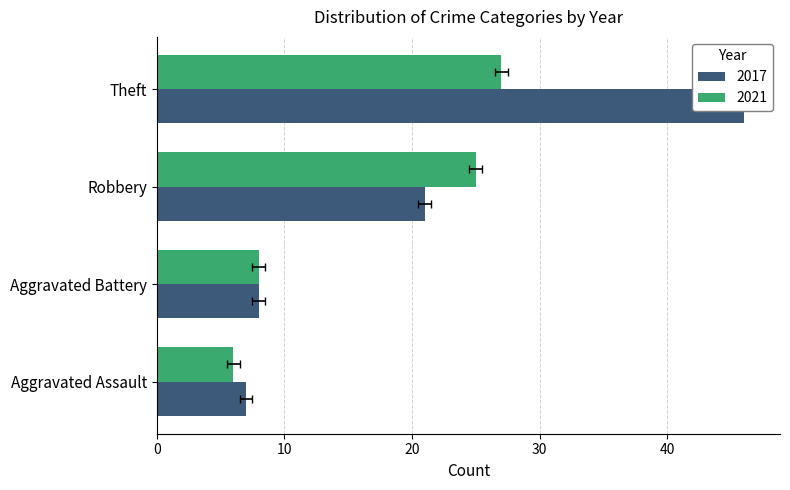

List the series in order of their overall mean, lowest first.

2021, 2017